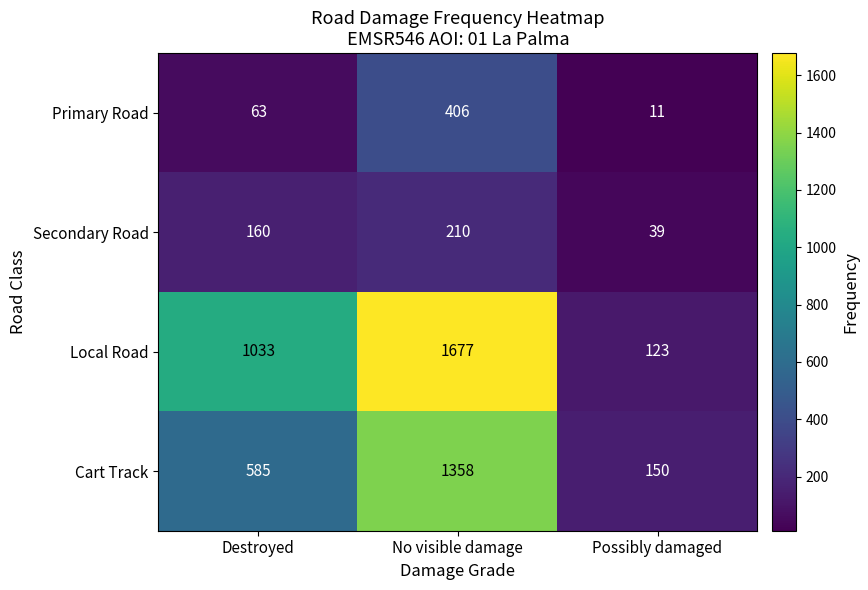

Reading left to right, transcribe all the data shown in this chart.

Primary Road: Destroyed=63	No visible damage=406	Possibly damaged=11
Secondary Road: Destroyed=160	No visible damage=210	Possibly damaged=39
Local Road: Destroyed=1033	No visible damage=1677	Possibly damaged=123
Cart Track: Destroyed=585	No visible damage=1358	Possibly damaged=150